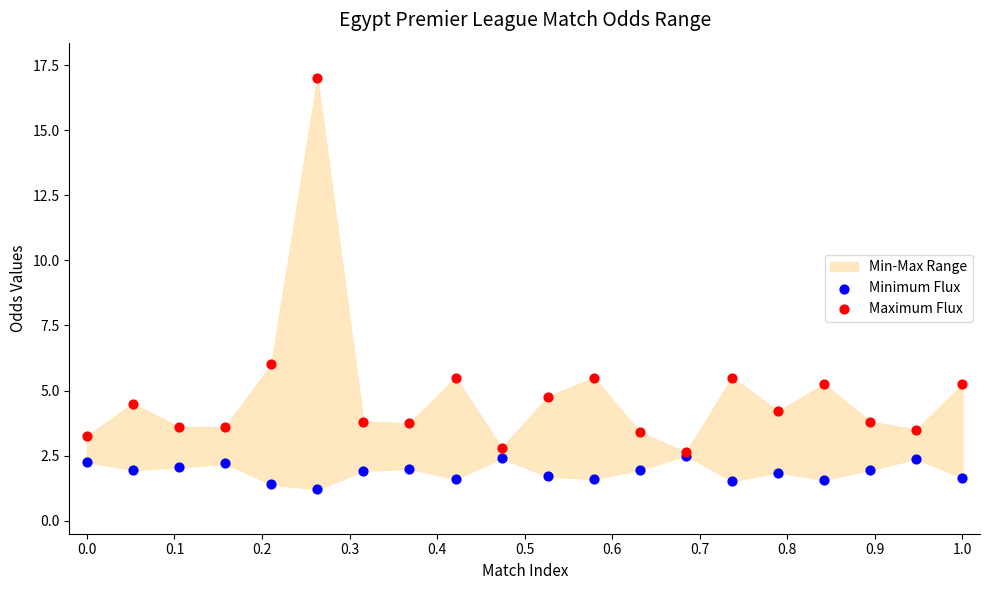

In the Minimum Flux series, what Y value is closest to 1?

1.2